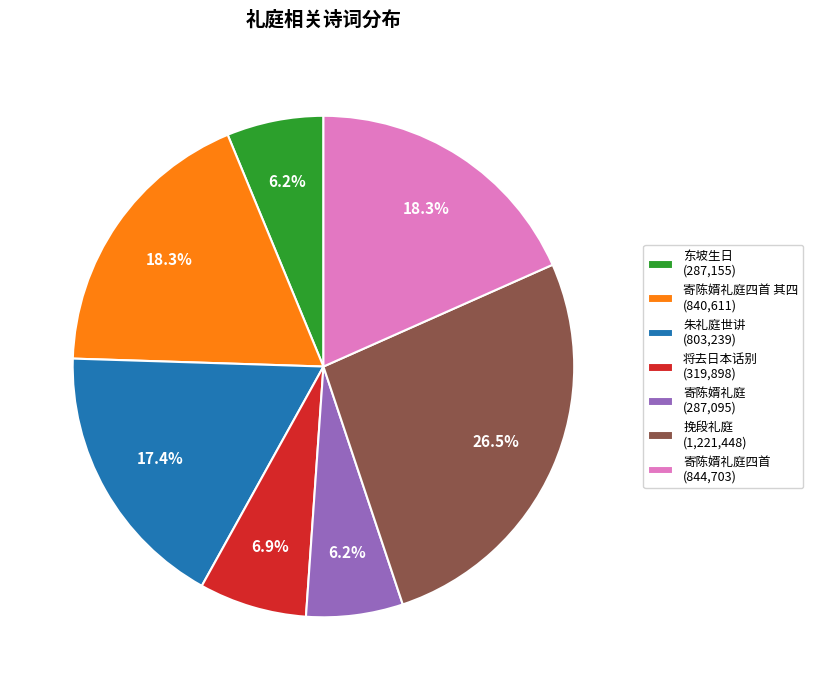

Which category has the biggest portion of the pie?

挽段礼庭 (1,221,448)